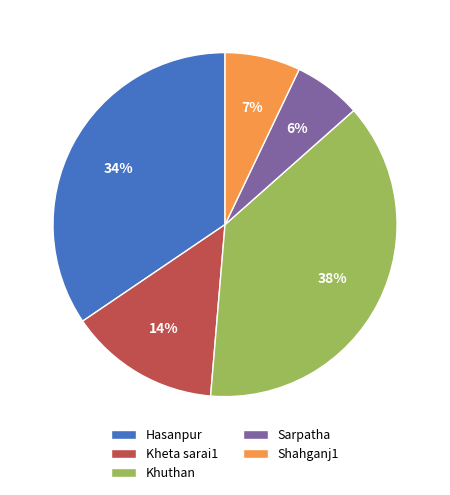

Does any single category account for the majority?

No